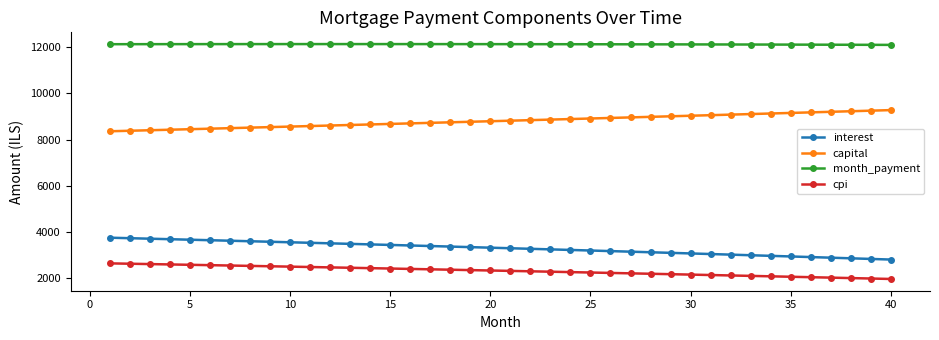

What is the sum of all interest values?

132268.1